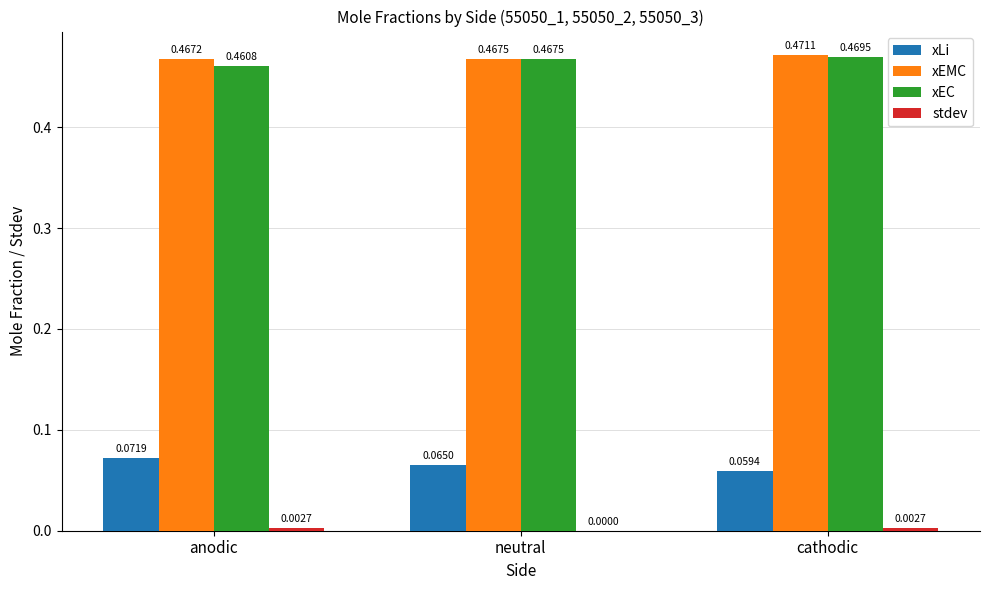

What is the total value across all series at neutral?

1.0